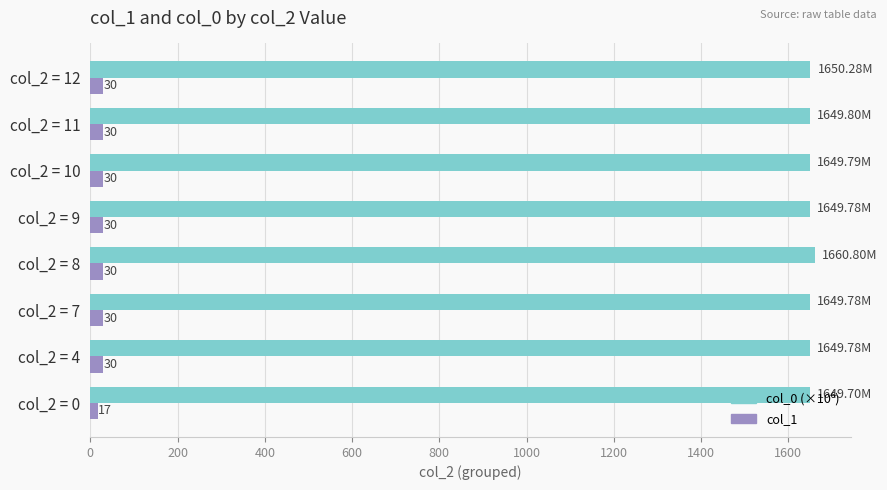

At how many categories does at least one series exceed 666?

8